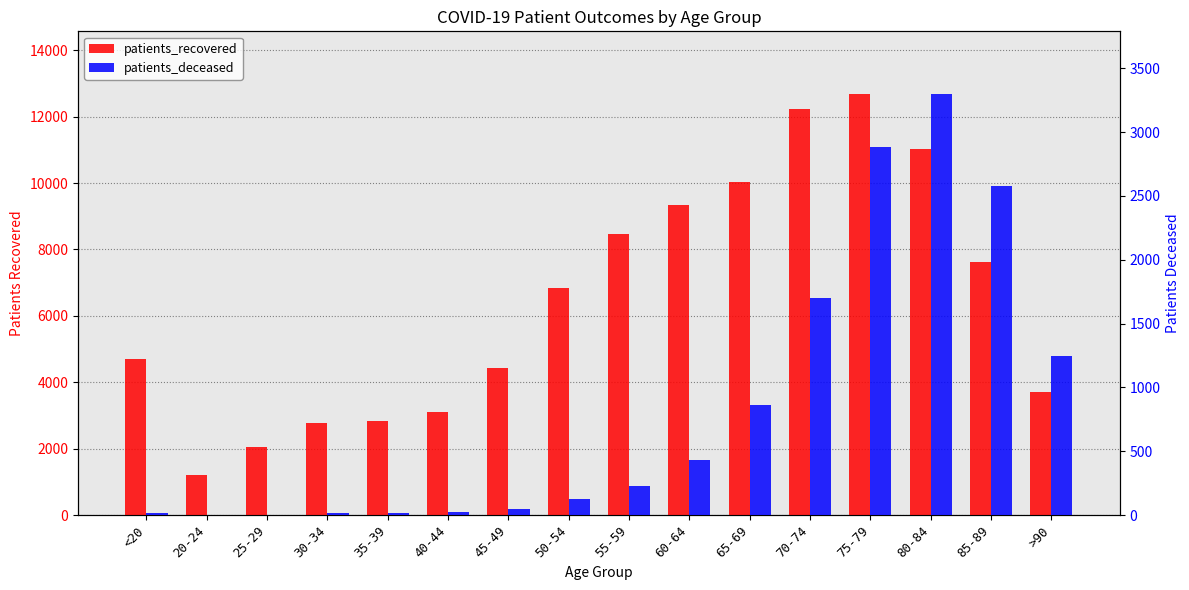

Rank the categories by patients_recovered value from lowest to highest.

20-24, 25-29, 30-34, 35-39, 40-44, >90, 45-49, <20, 50-54, 85-89, 55-59, 60-64, 65-69, 80-84, 70-74, 75-79